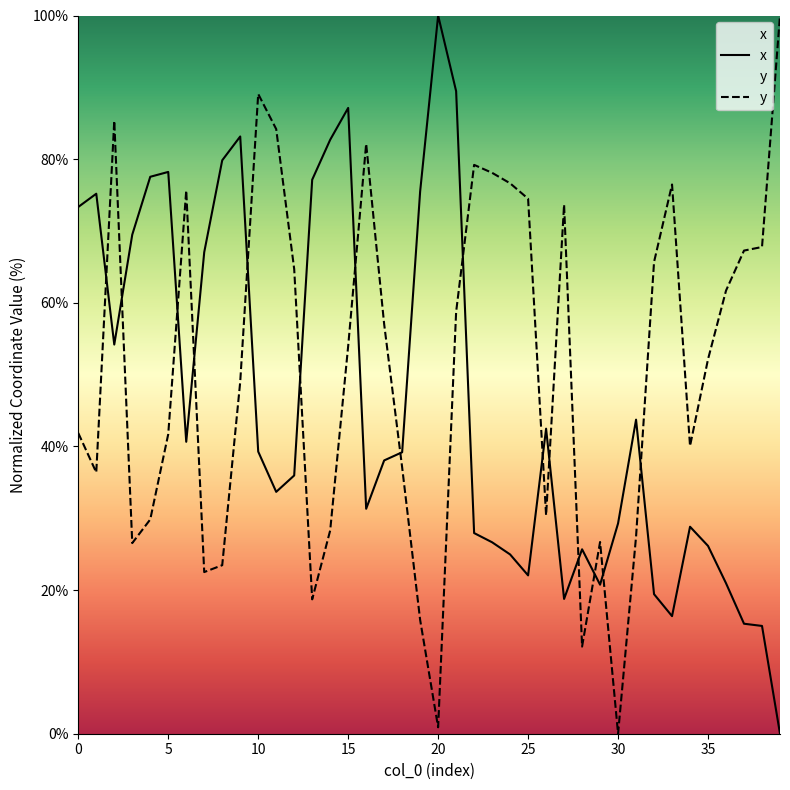

The value of y at 1 is 36.4. True or false?

True